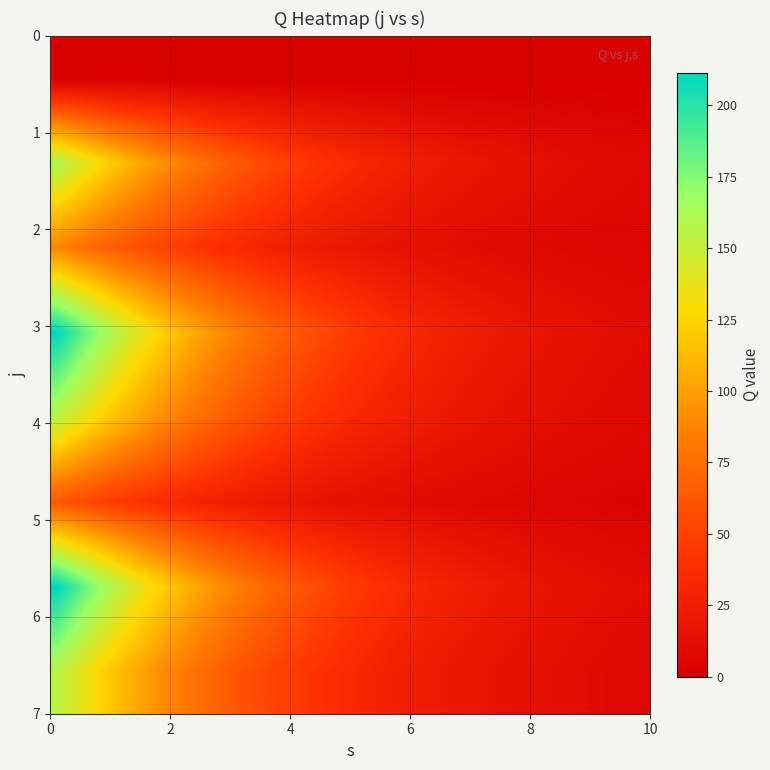

How many categories are shown in the chart?

40